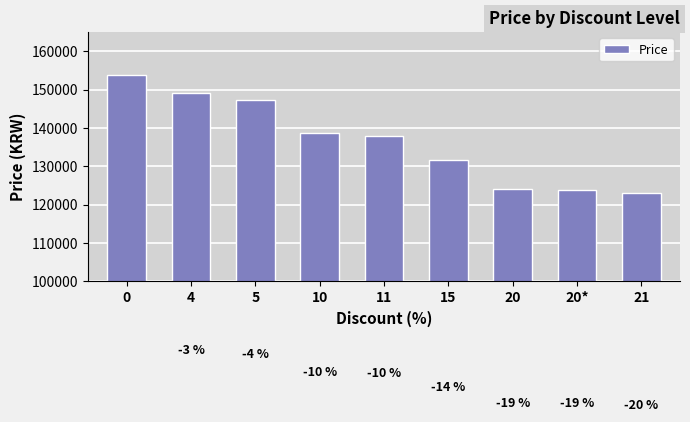

Is it true that the value at 5 is 73238?

False